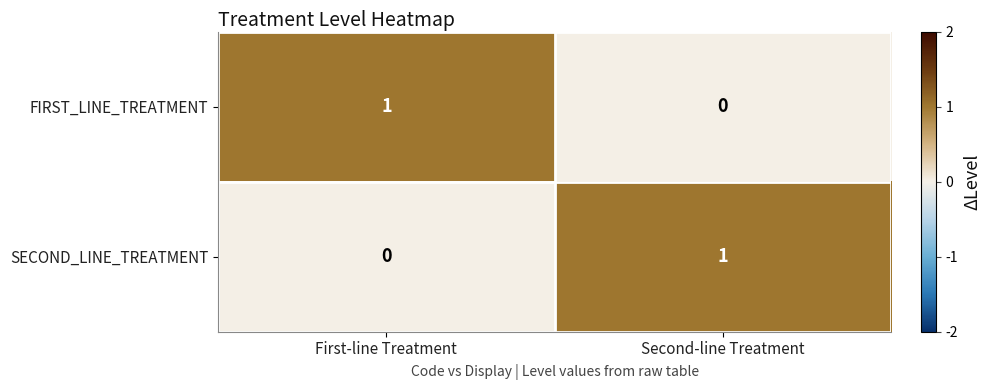

Rank the categories by FIRST_LINE_TREATMENT value from highest to lowest.

First-line Treatment, Second-line Treatment